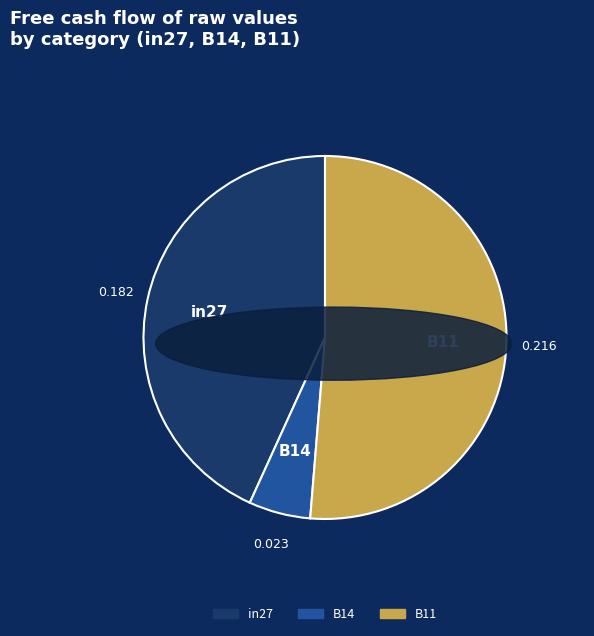

What is the largest slice in the pie chart?

B11